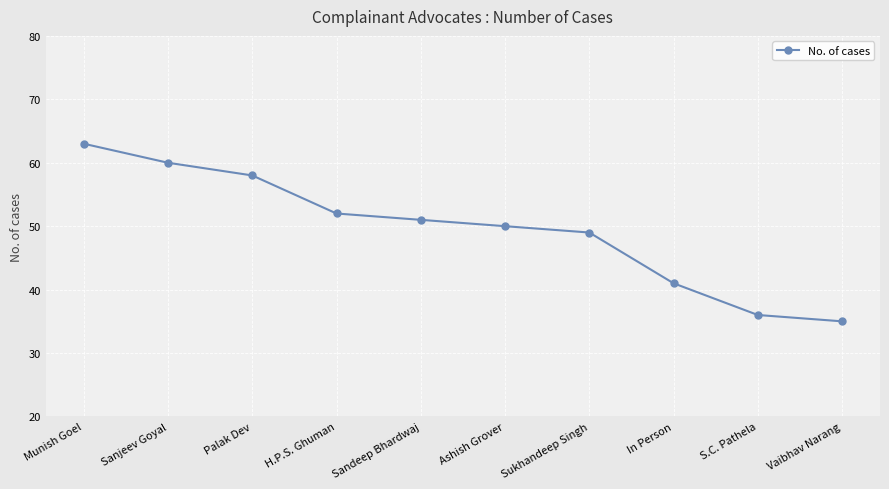

What is the difference between the maximum and second lowest values?

27